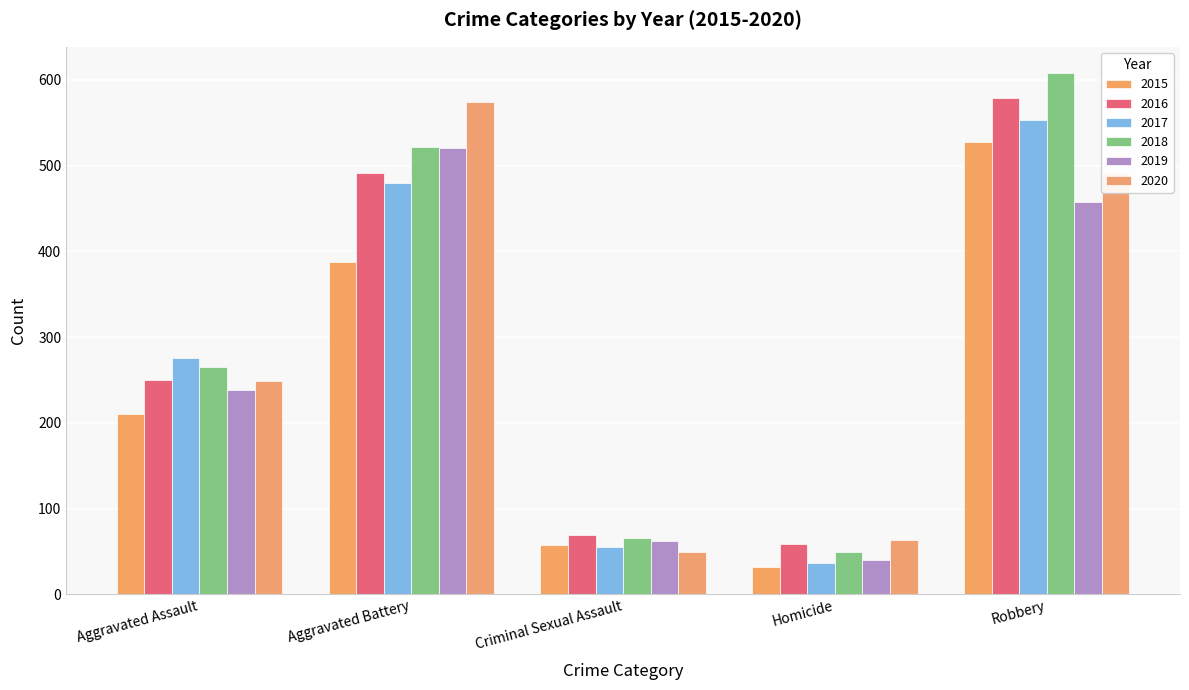

True or false: 2015 has a value of 527 at Robbery.

True